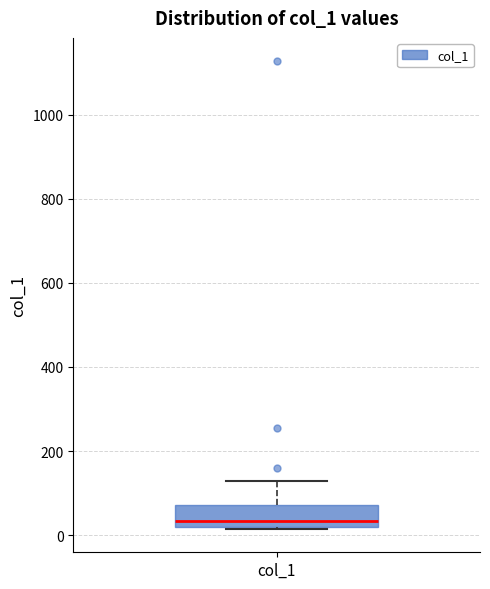

Where does the upper whisker of the box for col_1 end on the y-axis? The values are not printed on the chart, so give them approximately, as read against the axis.

120